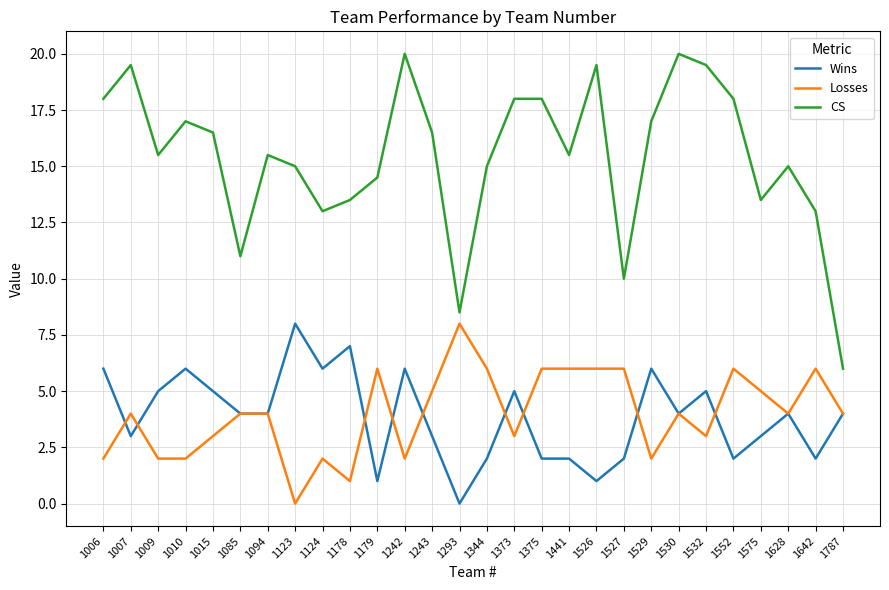

Which series has the widest spread of values?

CS